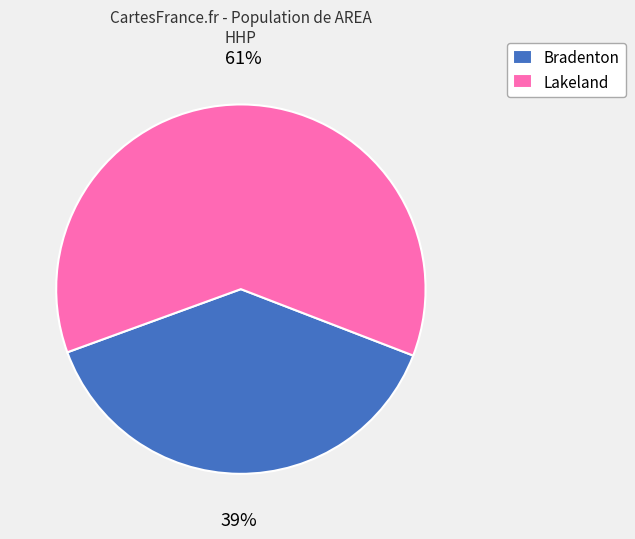

Is it true that Bradenton is 1% of the pie?

False